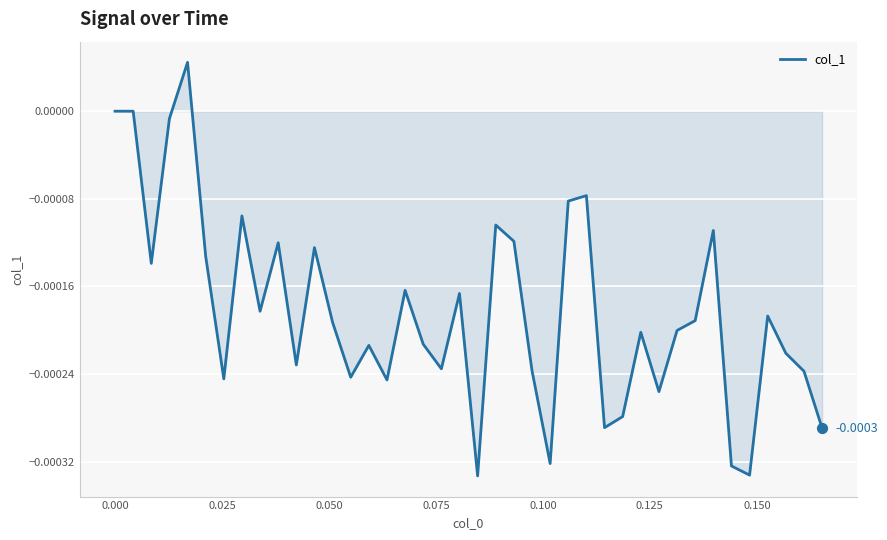

How many lines are shown in the chart?

1